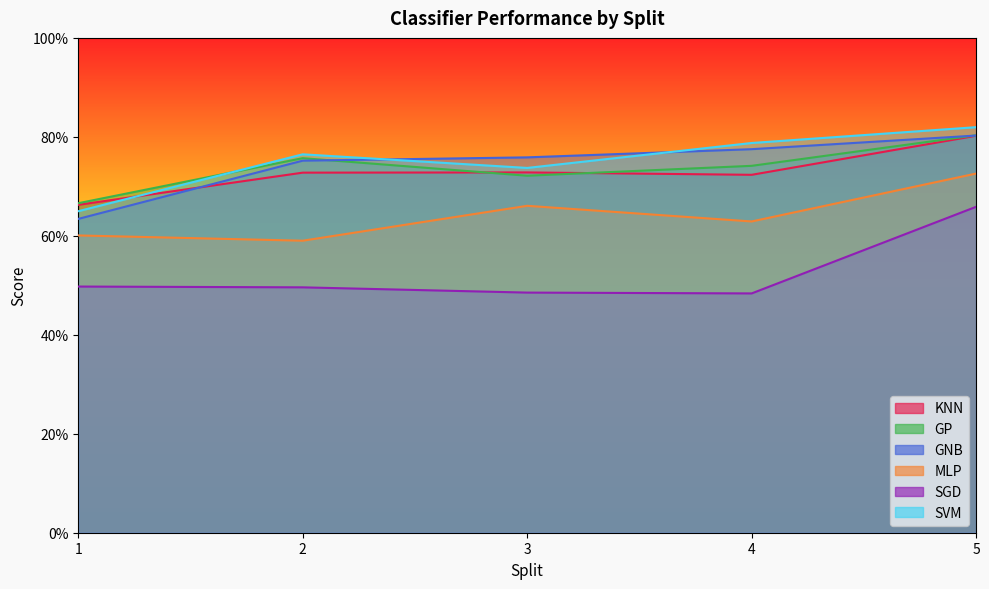

Count the SVM values in the range 0 to 1.

5